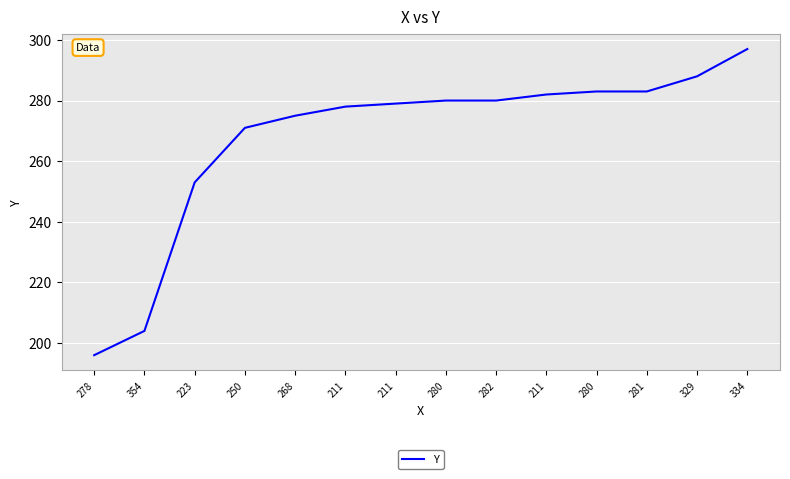

Does the chart have visible grid lines?

Yes